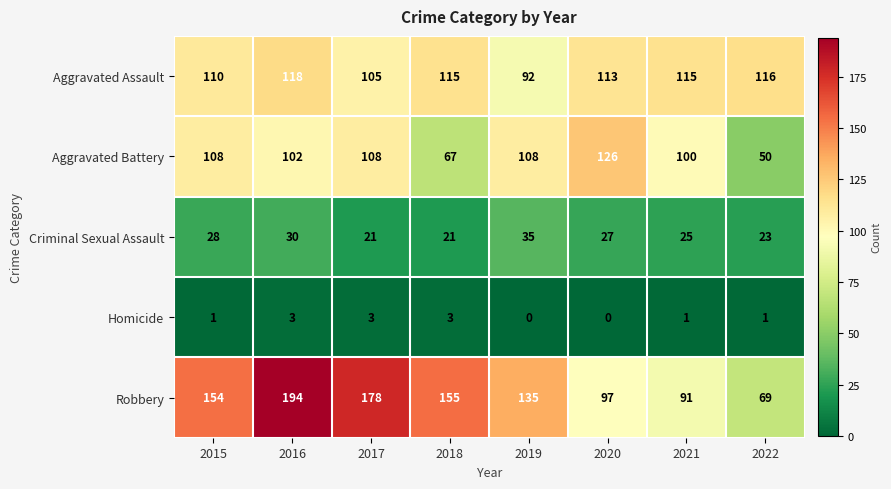

Which series has the widest spread of values?

Robbery